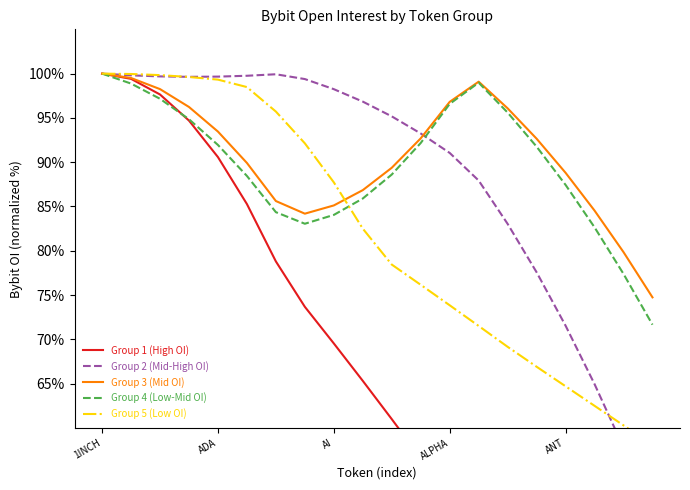

The value of Group 3 (Mid OI) at ADA is 93.5. True or false?

True